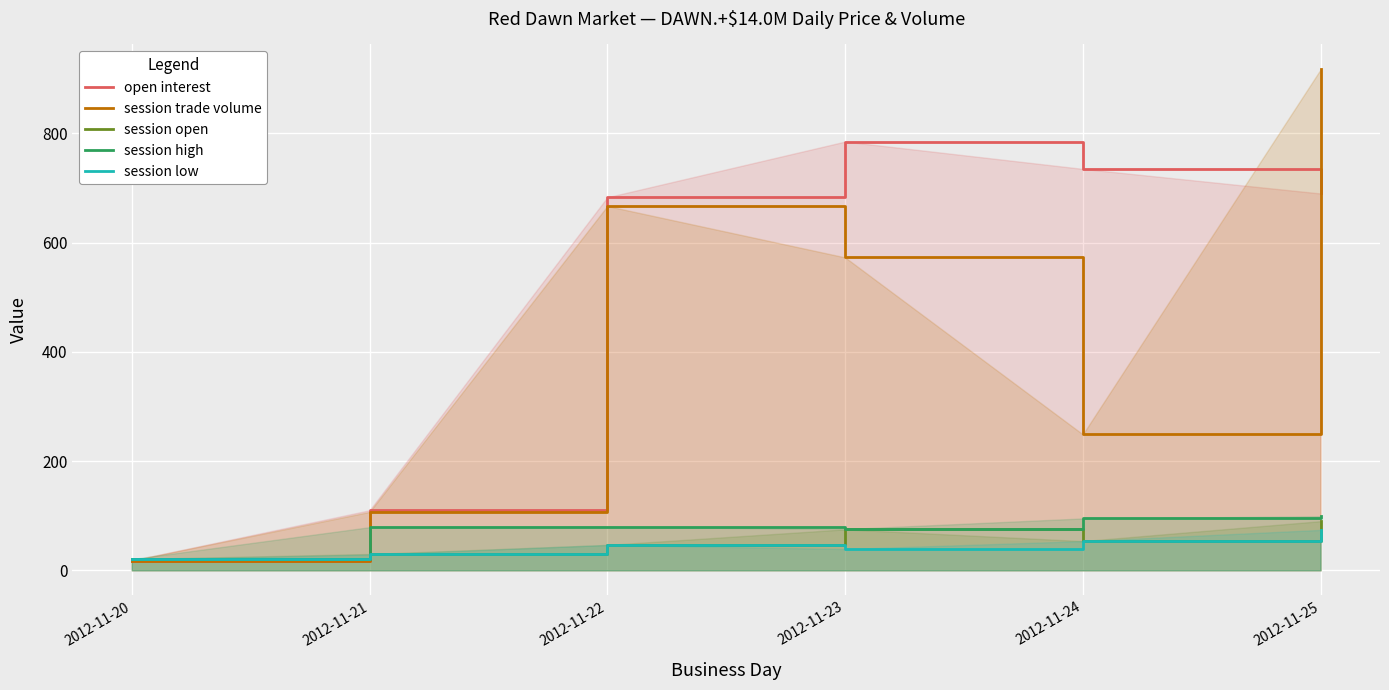

Where is the first local maximum for session high?

2012-11-22